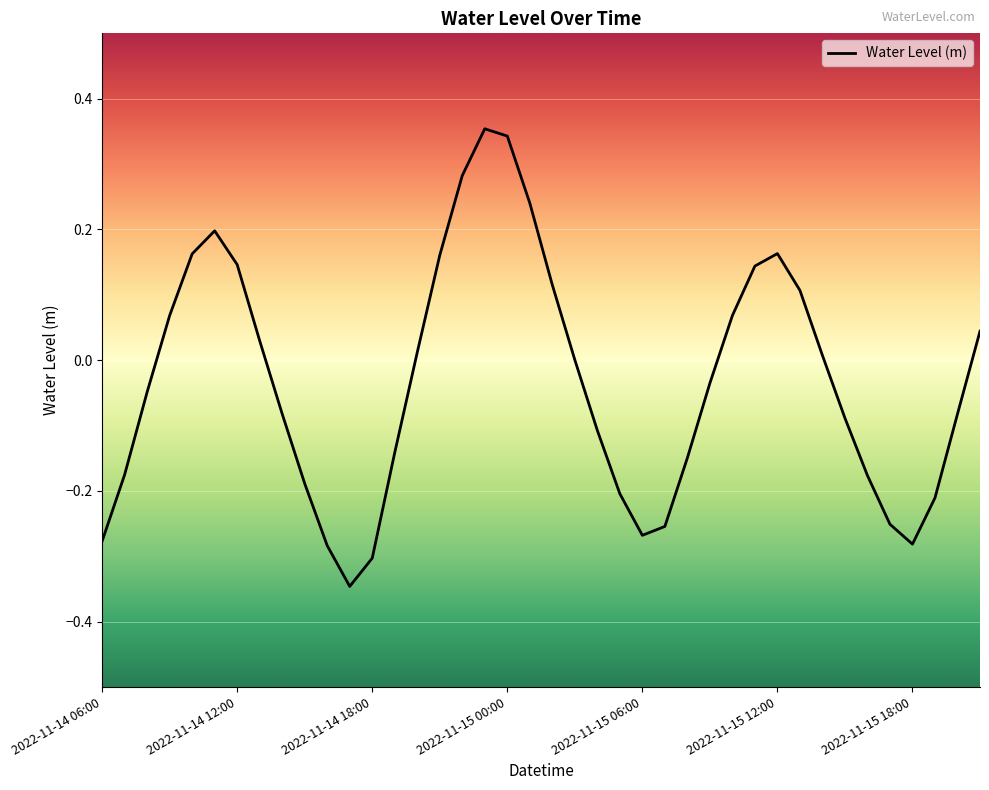

What is the difference between the maximum and minimum values?

0.7